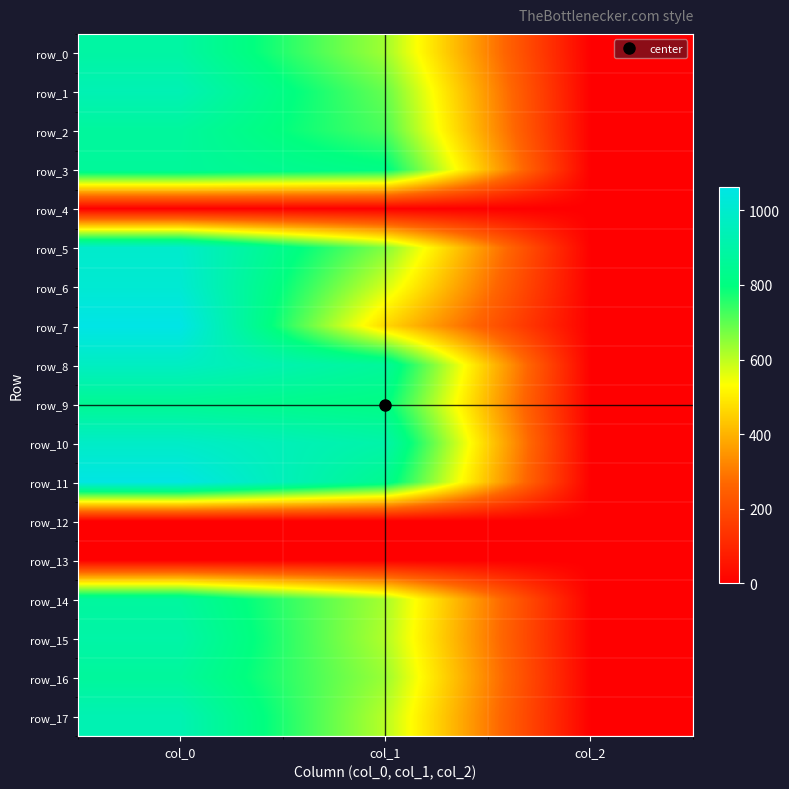

Which category has the highest value in the row_11 series?

col_0